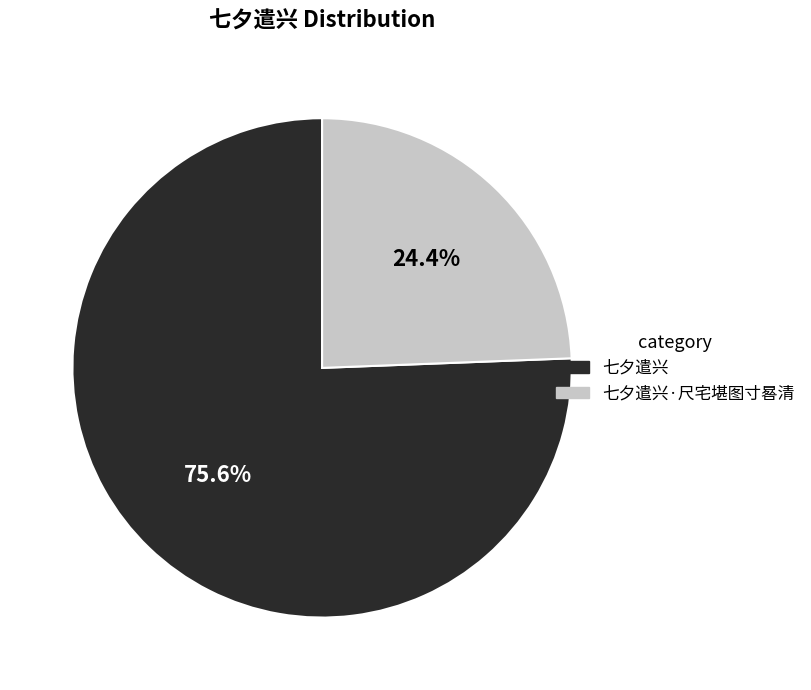

How many slices are in this pie chart?

2